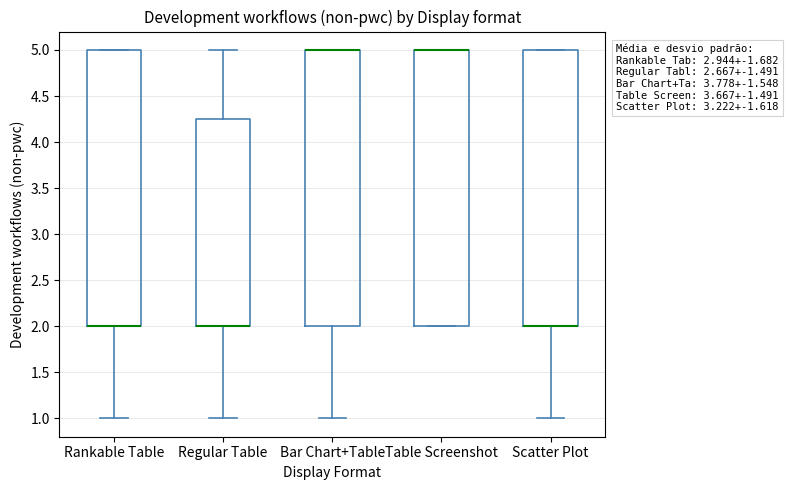

Reading left to right, read every box against the y-axis: the position of its median line, the range the box covers, and the ends of its whiskers. The values are not printed on the chart, so give them approximately, as read against the axis.

Rankable Table: median 2.00 (drawn on the box's lower edge), box 2.00 to 5.00, whiskers 1.00 to 5.00
Regular Table: median 2.00 (drawn on the box's lower edge), box 2.00 to 4.25, whiskers 1.00 to 5.00
Bar Chart+Table: median 5.00 (drawn on the box's upper edge), box 2.00 to 5.00, whiskers 1.00 to 5.00
Table Screenshot: median 5.00 (drawn on the box's upper edge), box 2.00 to 5.00, whiskers 2.00 to 5.00
Scatter Plot: median 2.00 (drawn on the box's lower edge), box 2.00 to 5.00, whiskers 1.00 to 5.00